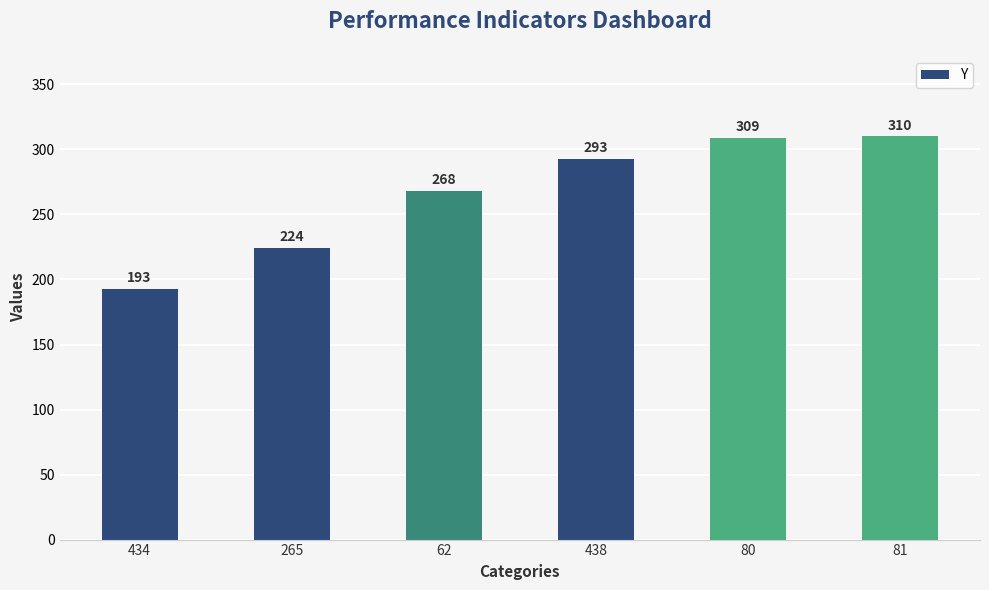

What is the change in value from 265 to 81?

+86